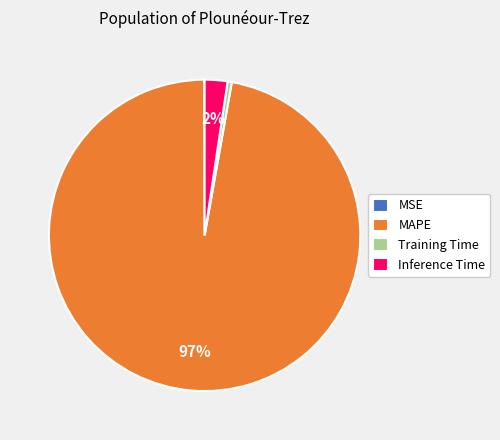

Does MAPE represent more than half of the total?

Yes